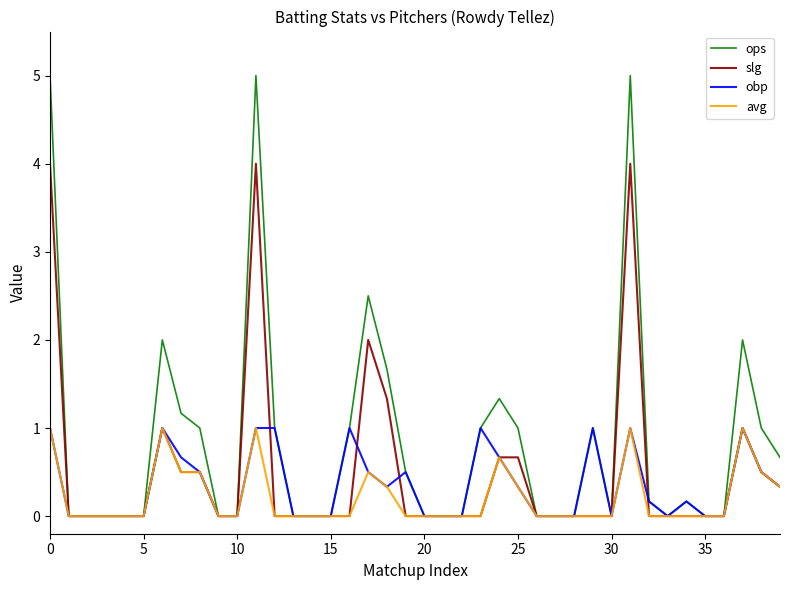

What is the maximum value for avg?

1.0